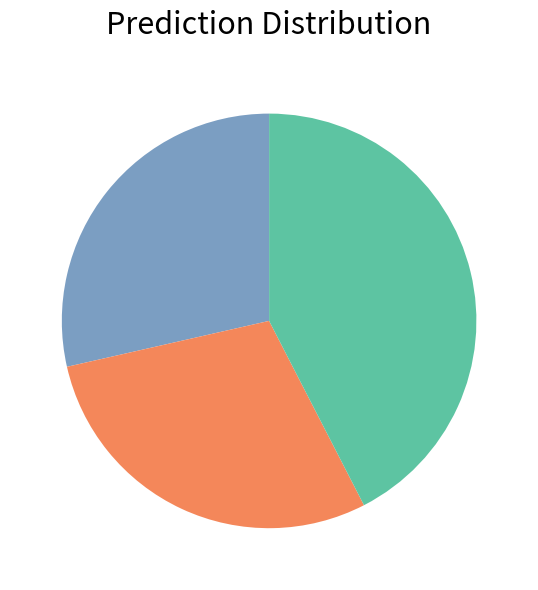

Does any single category account for the majority?

No